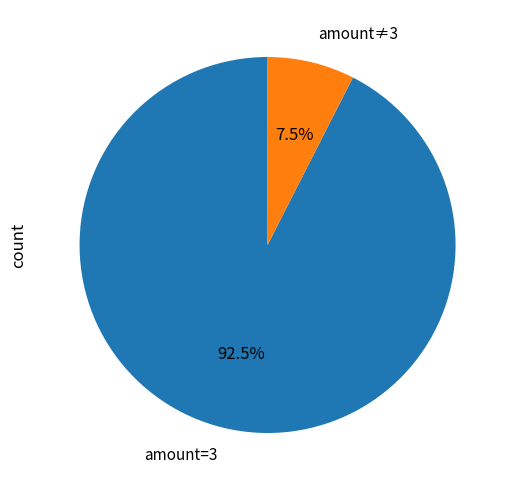

Which category accounts for the majority?

amount=3